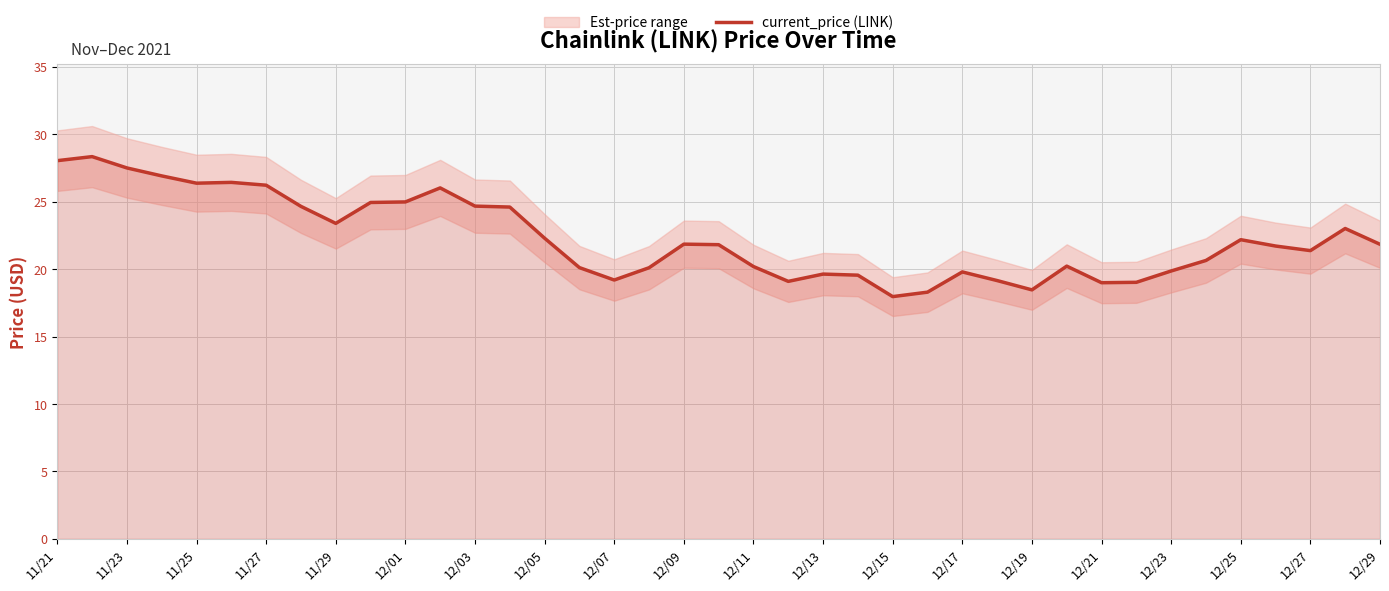

What is the highest value of the current_price (LINK) series?

28.3